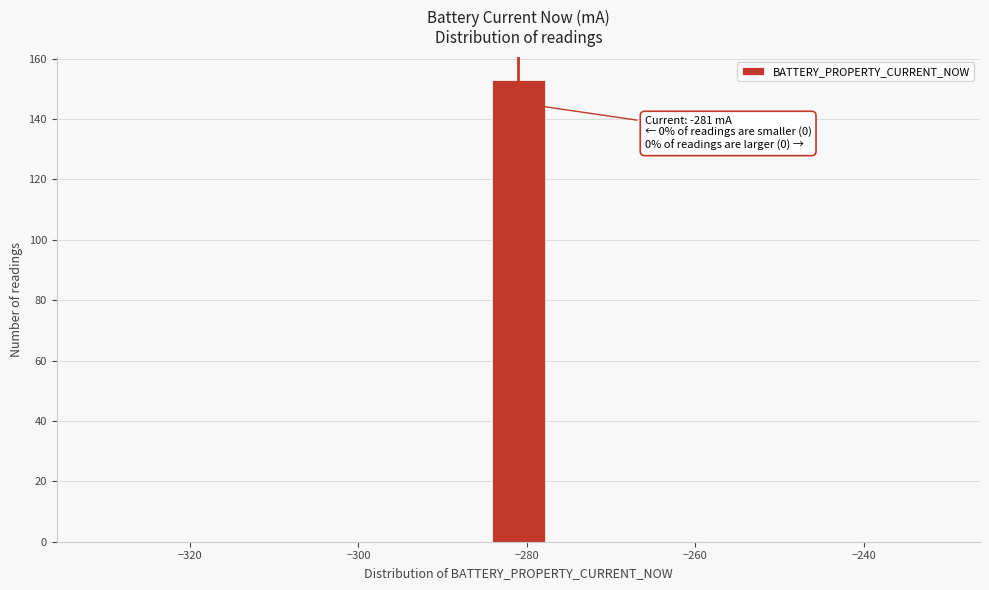

Around what value on the x-axis is the tallest bar? Give the approximate position of its centre, as read against the axis.

-280